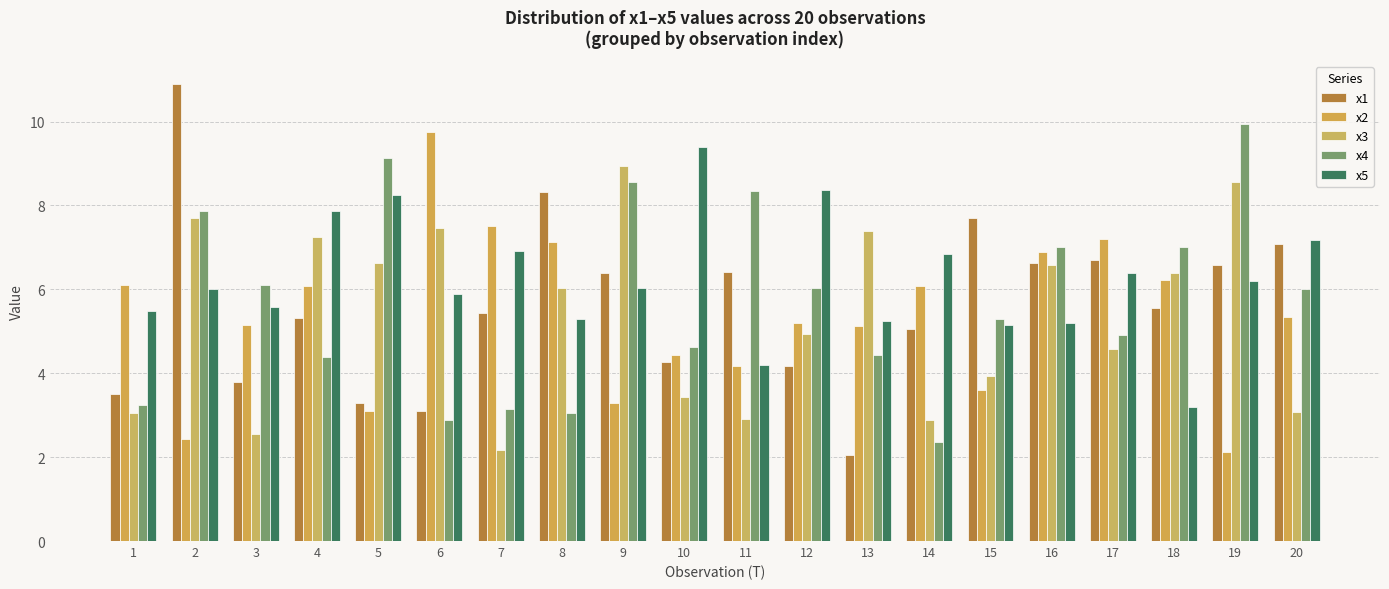

What is the sum of all x1 values?

112.3